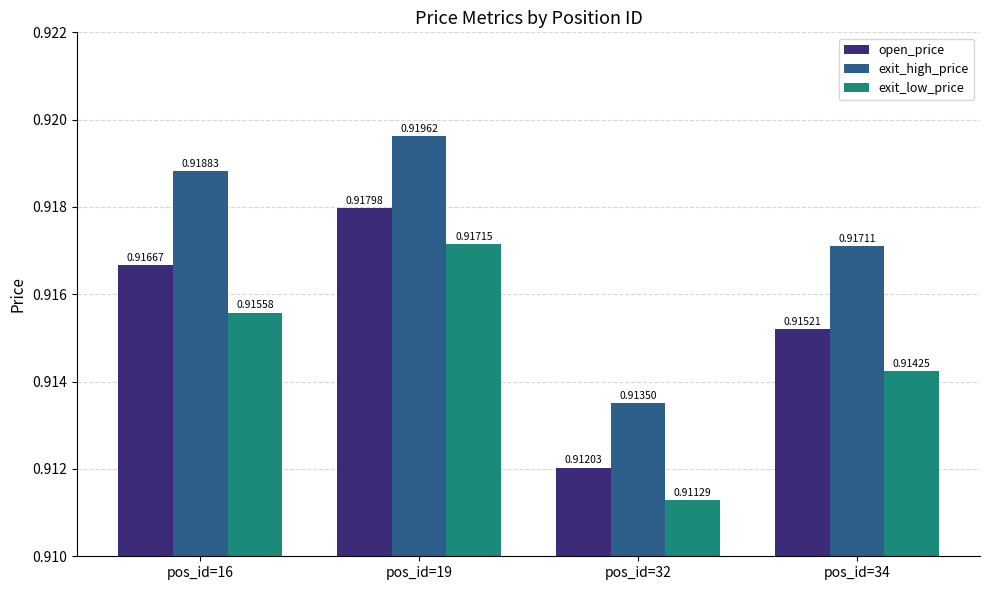

How many bars are there in total?

12